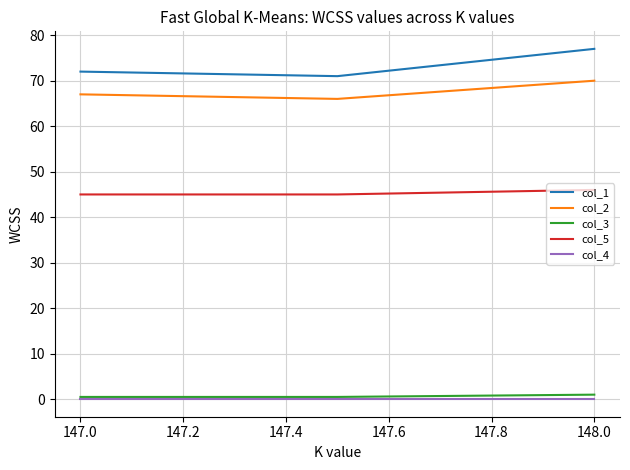

Which series has the largest total across all categories?

col_1